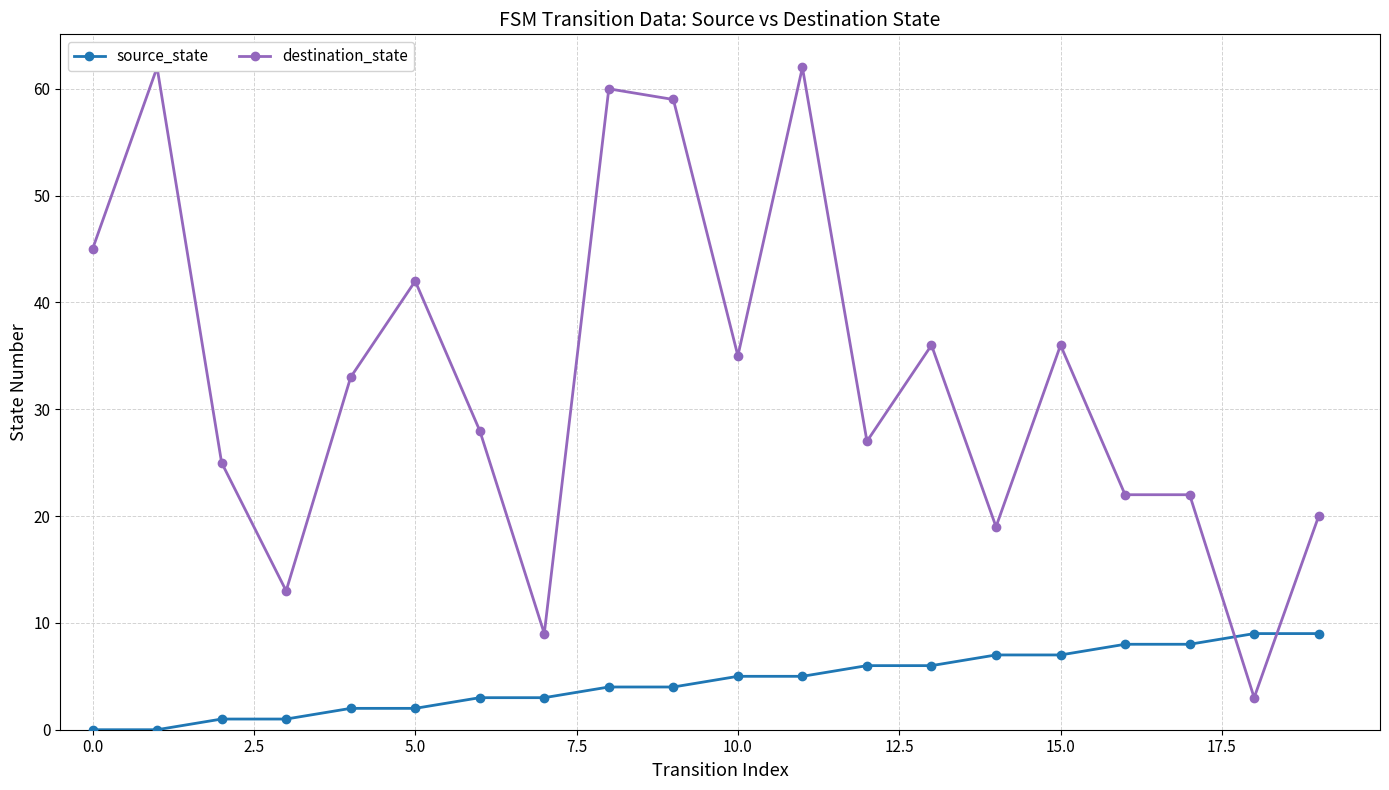

Which series has the largest total across all categories?

destination_state